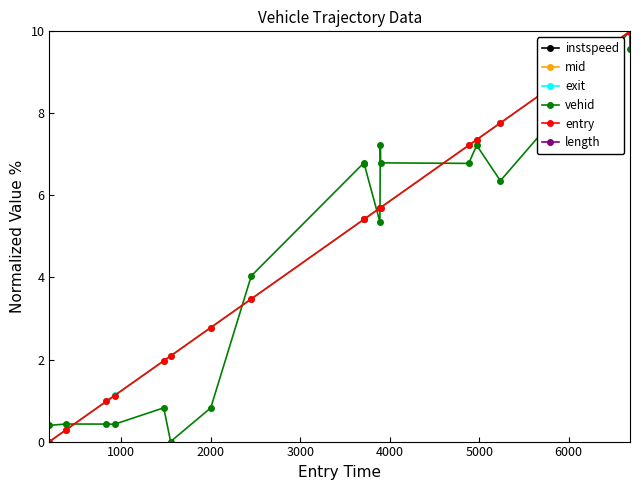

True or false: exit and vehid cross at least once.

True